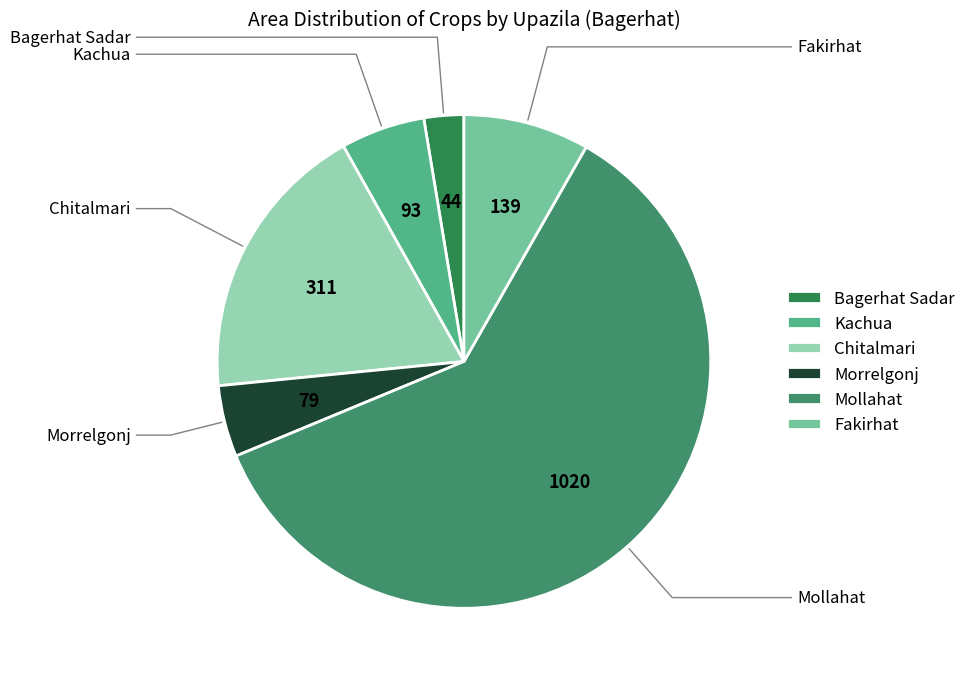

What is the ratio of the value at Fakirhat to the value at Bagerhat Sadar?

3.2